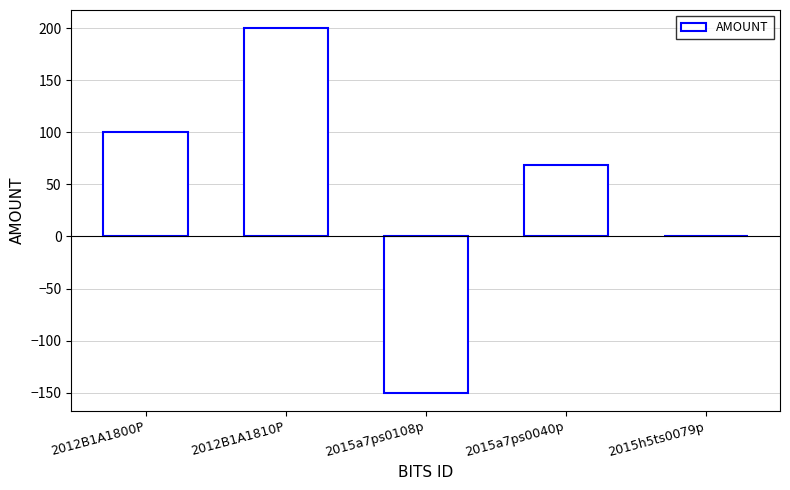

How many distinct data groups are displayed?

1